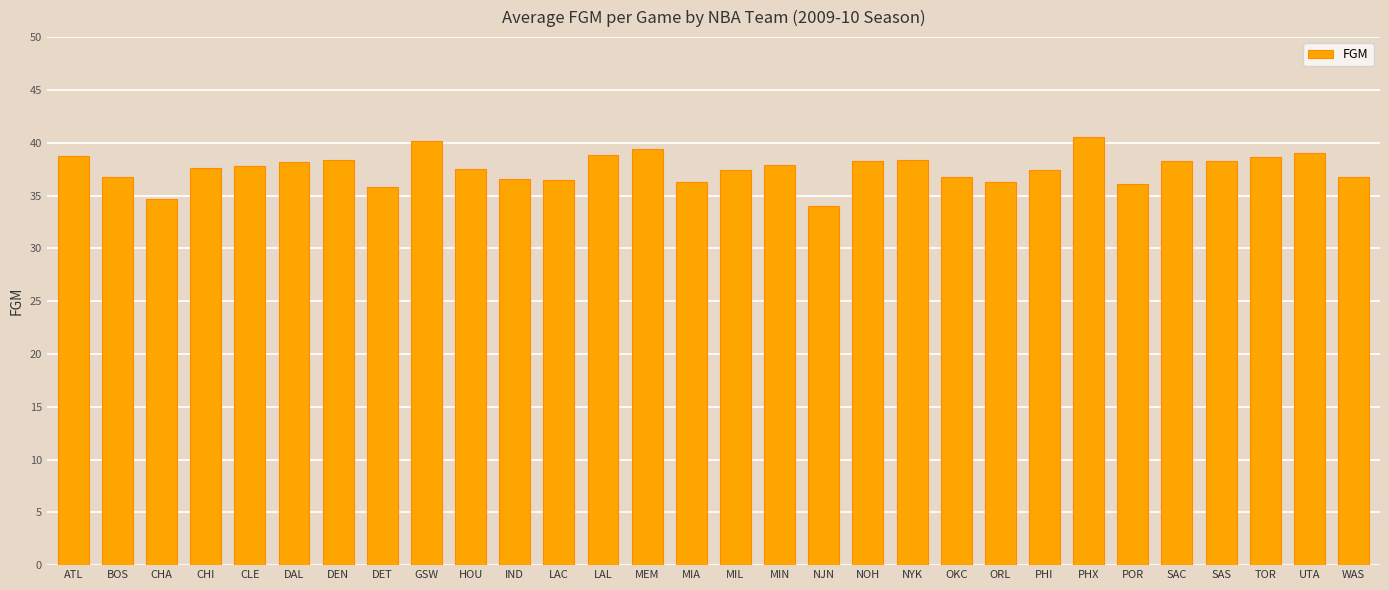

What is the sum of the values at SAC and PHX?

78.8